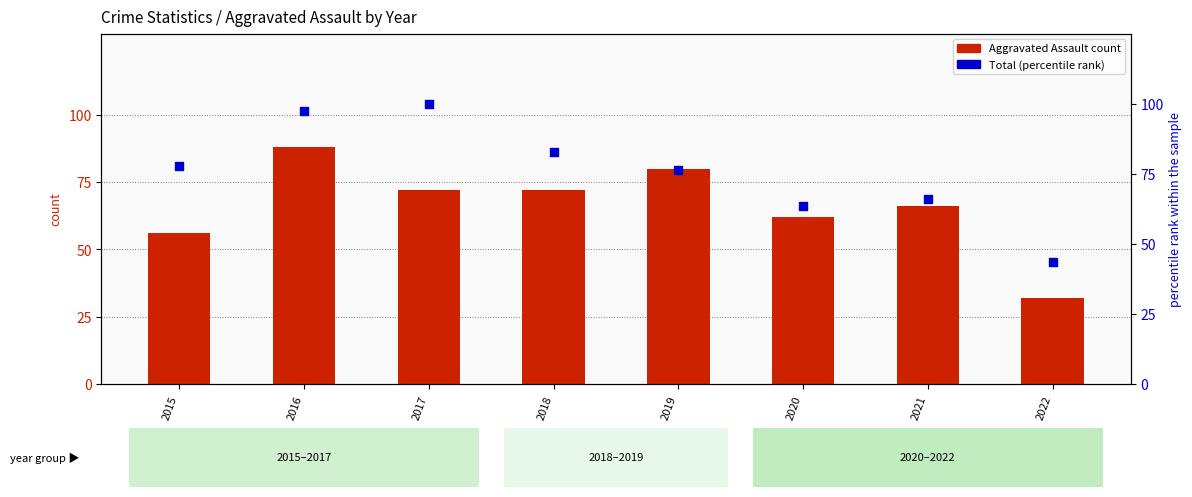

Which series has the largest Y range (max minus min)?

Total (percentile rank)